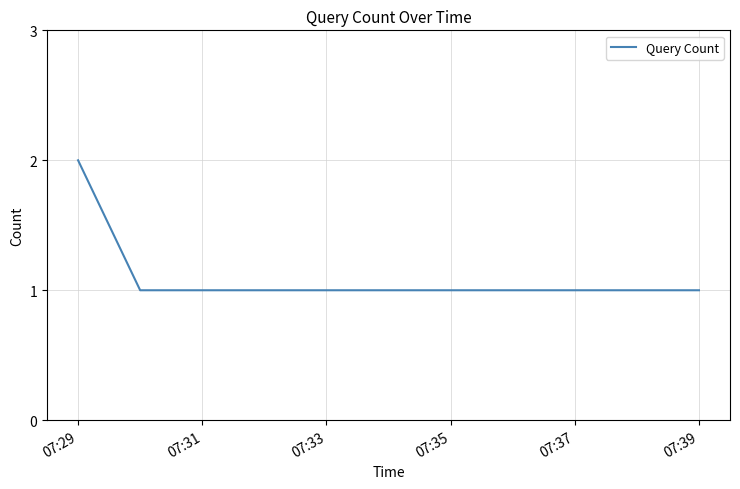

True or false: the data has more than 1 interior local peaks.

False